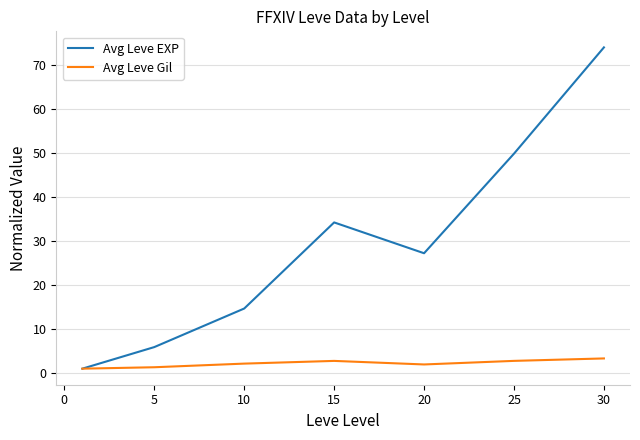

What is the difference between the maximum and second lowest values in the Avg Leve EXP series?

68.0